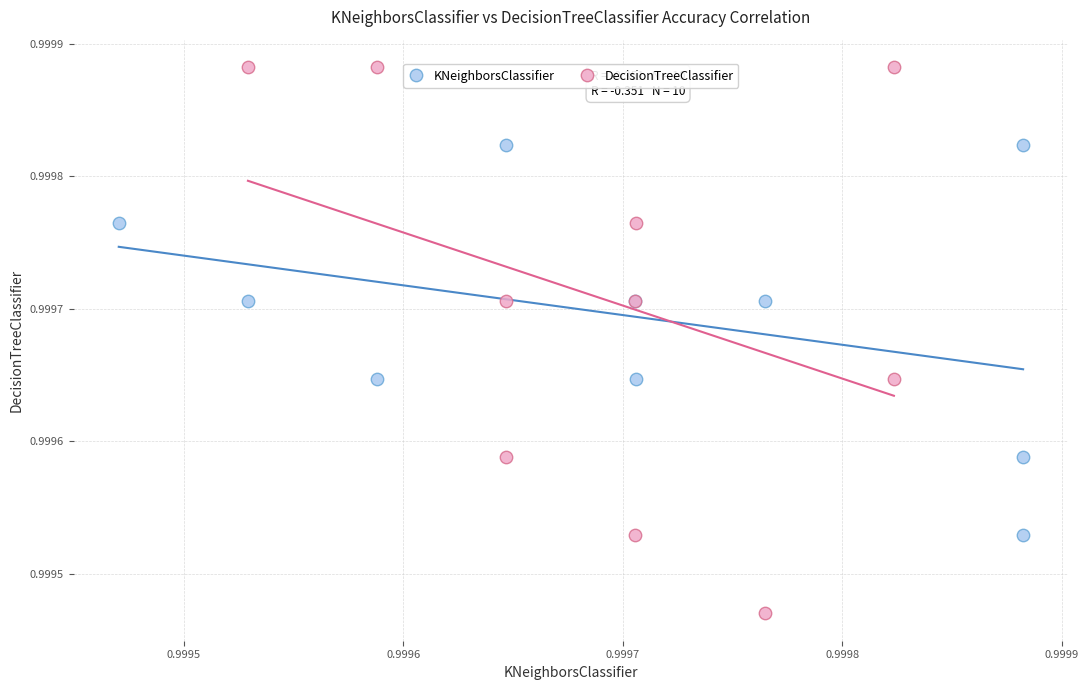

Which series reaches the minimum Y coordinate?

DecisionTreeClassifier